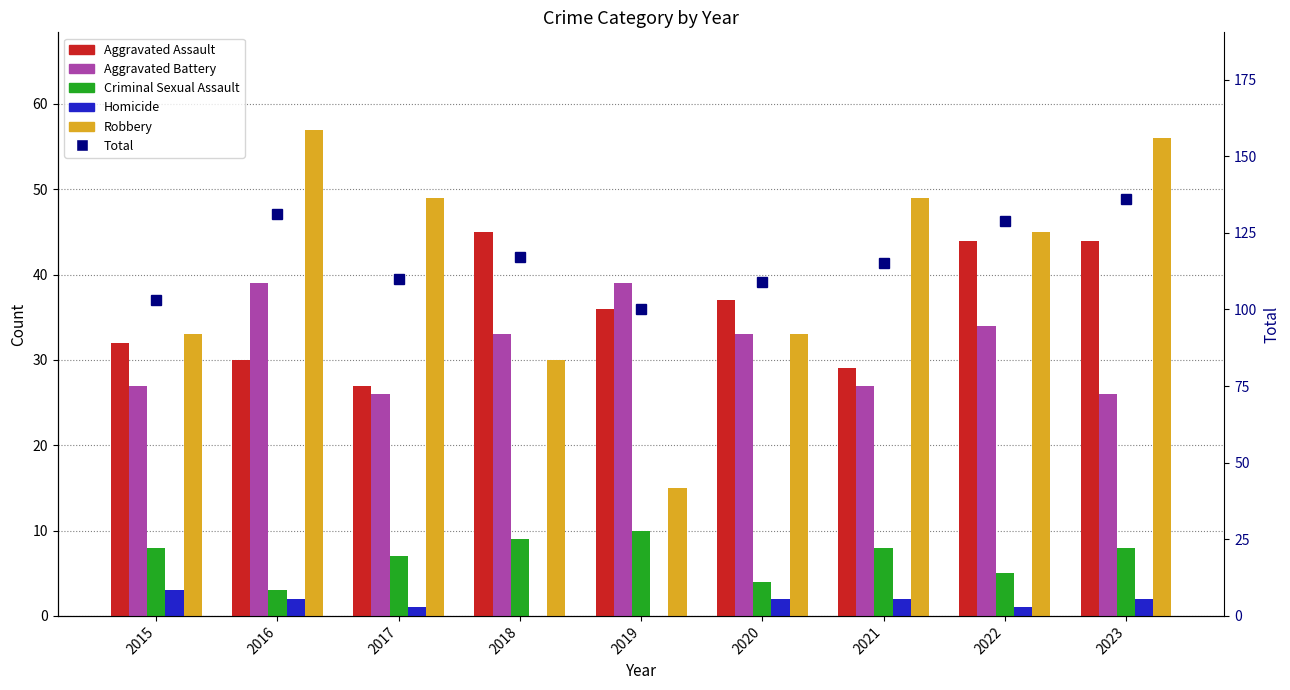

At which category does the chart reach its minimum across all series?

2018